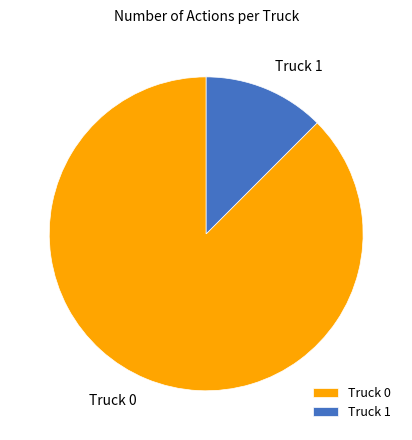

Does Truck 0 account for over 50% of the chart?

Yes